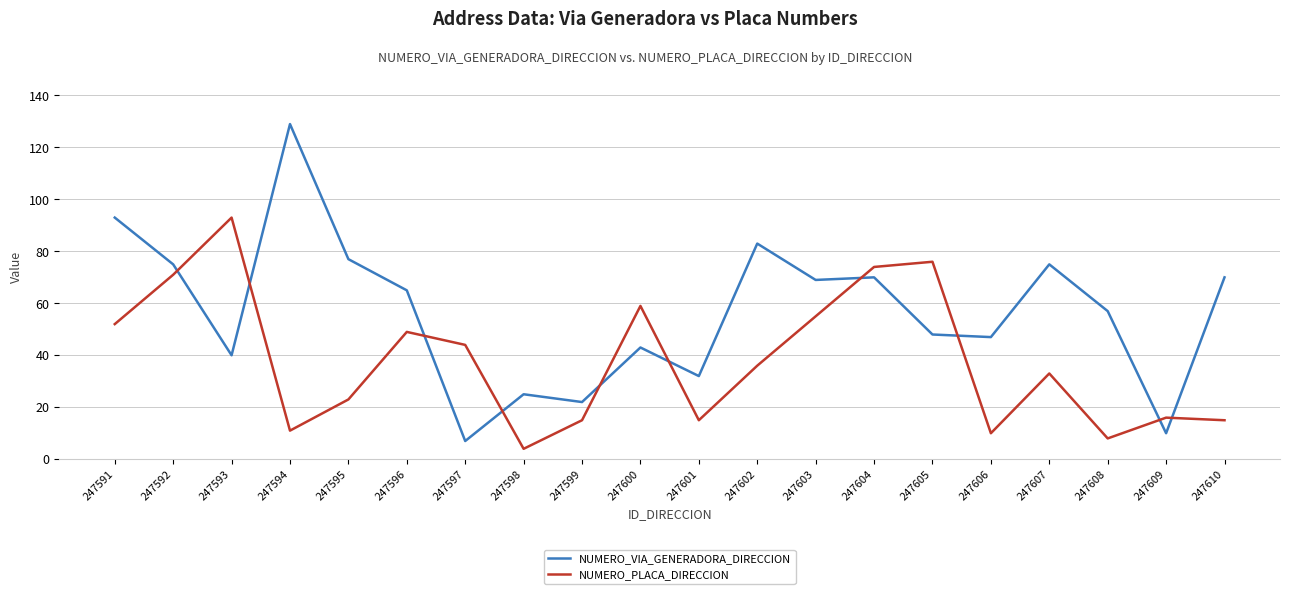

What is the average value of the NUMERO_PLACA_DIRECCION series?

38